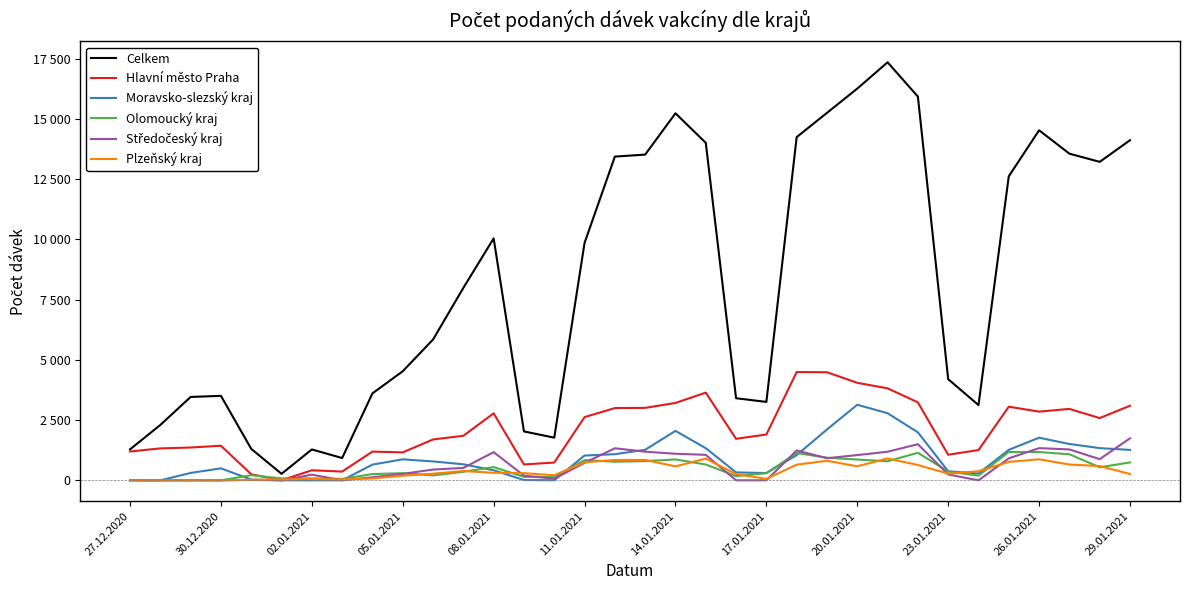

Where does the Olomoucký kraj series first go above 365?

08.01.2021